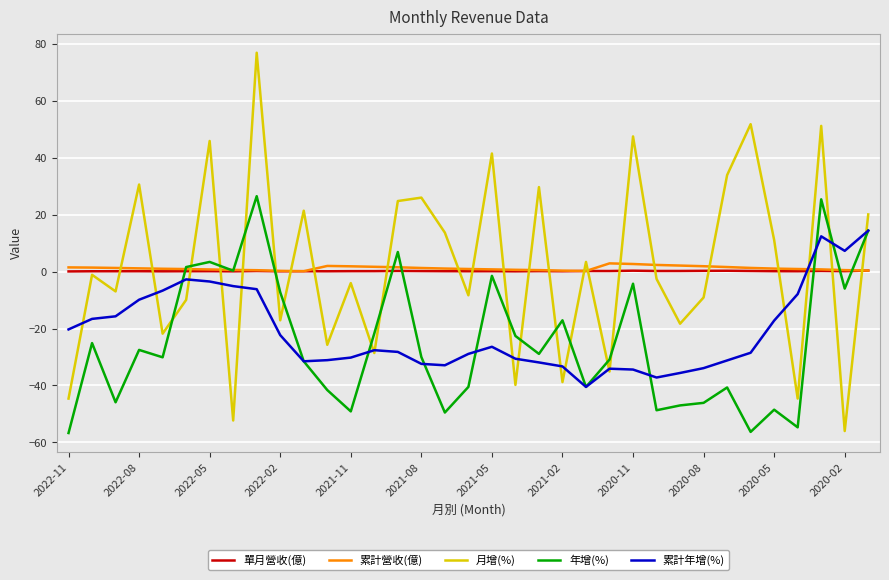

What is the difference between the second highest and second lowest values in the 累計營收(億) series?

2.5